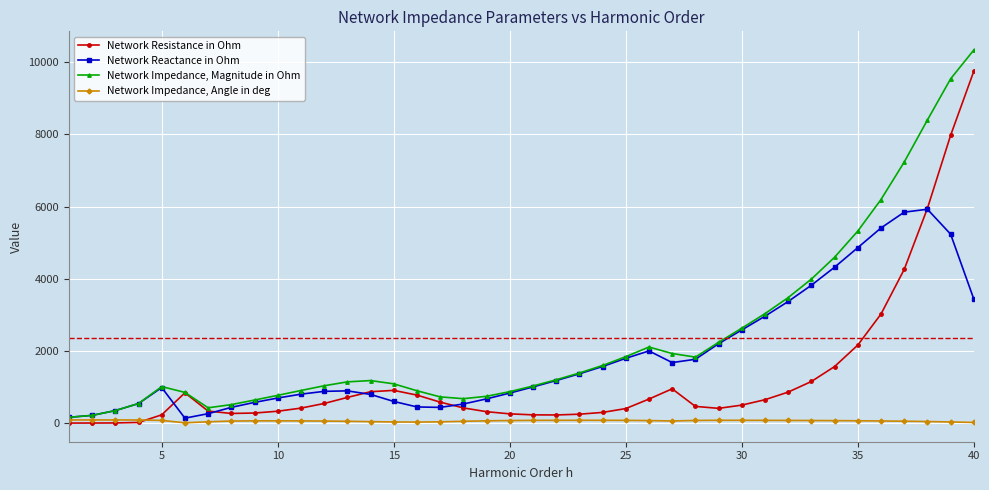

What is the greatest value displayed?

10338.6